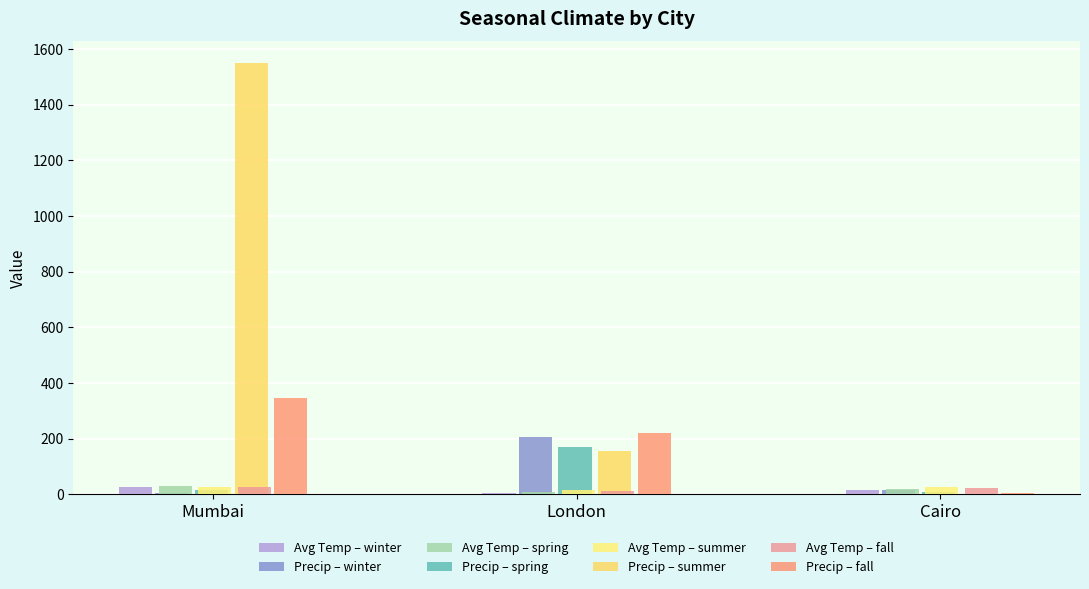

Which series has the largest range (max minus min)?

Precip – summer